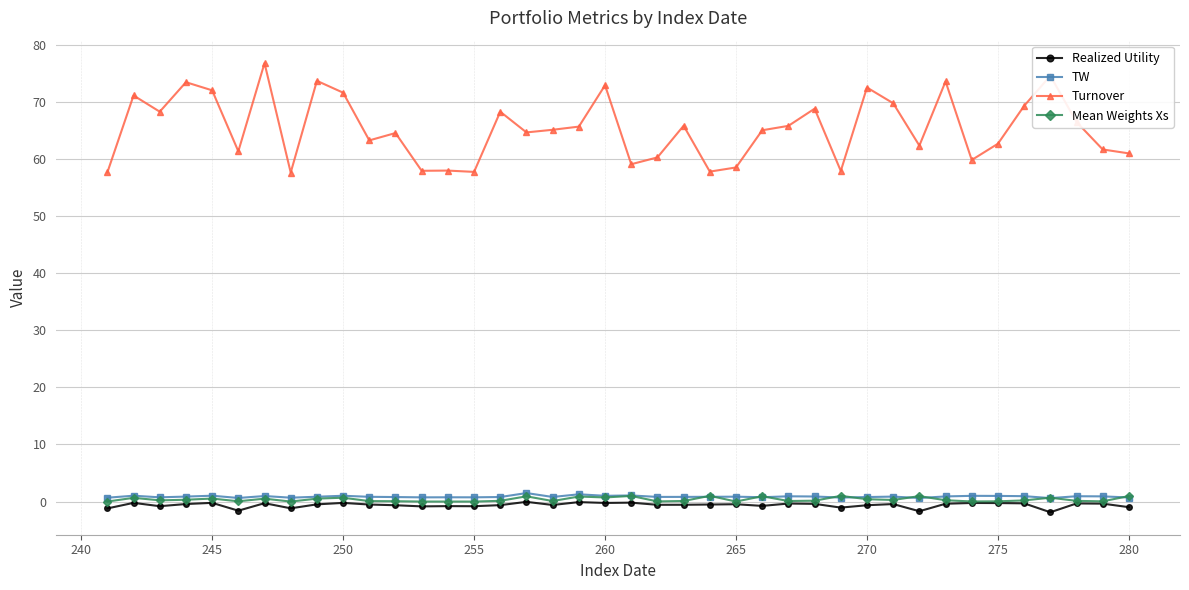

What is the maximum value shown in the chart?

76.8